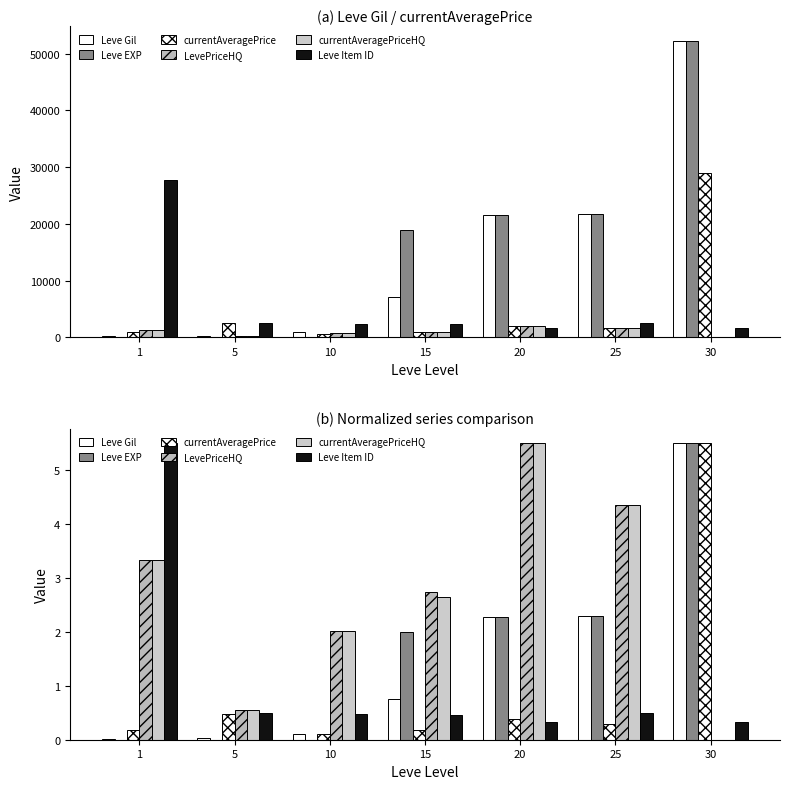

At which label is Leve EXP closest to 2?

15